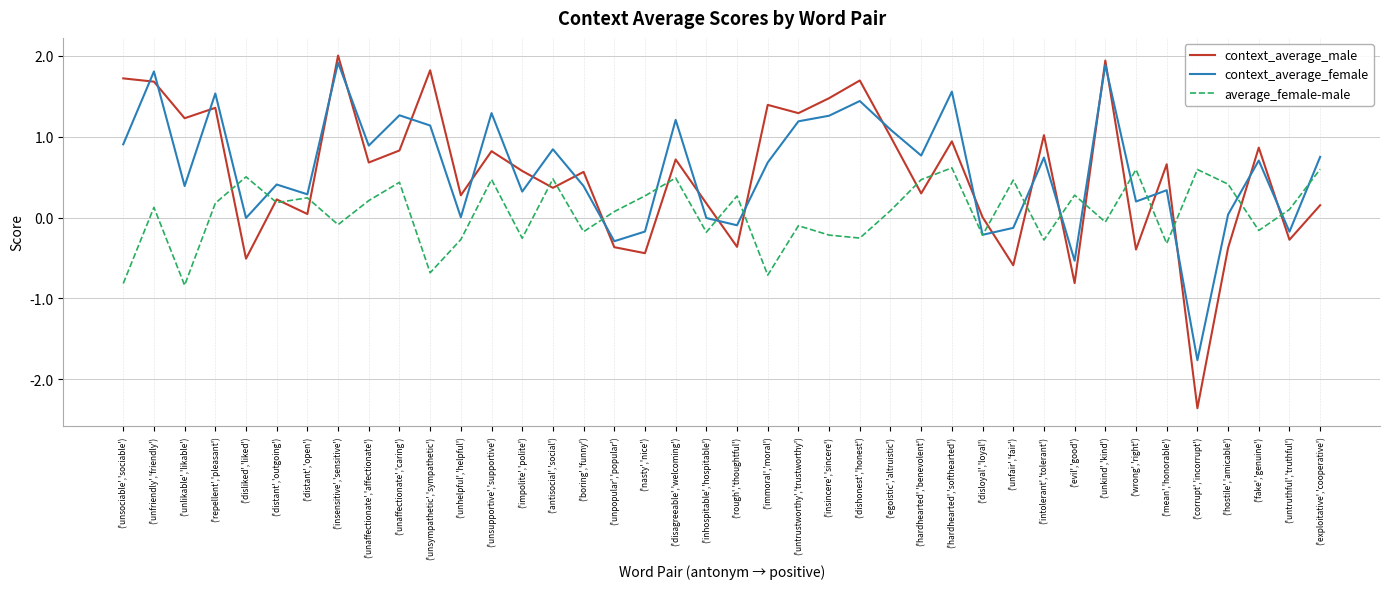

What are all the series names shown in the legend?

context_average_male, context_average_female, average_female-male